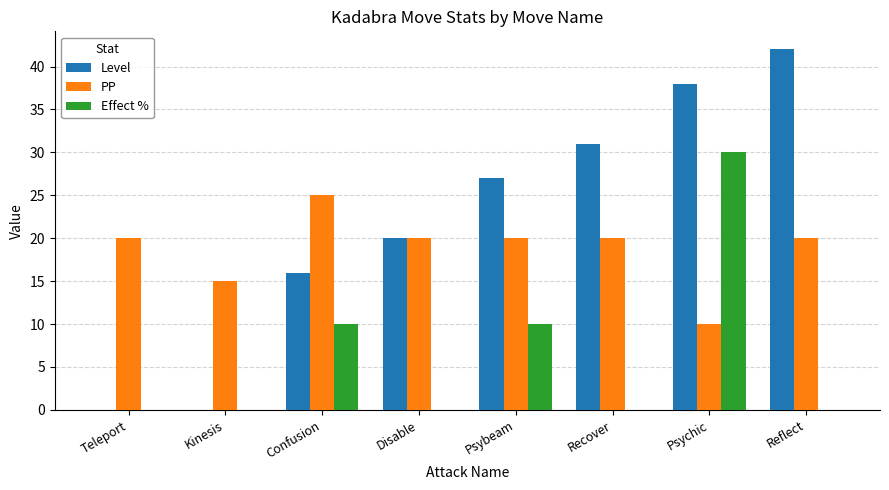

True or false: Effect % has a value of 0 at Kinesis.

True